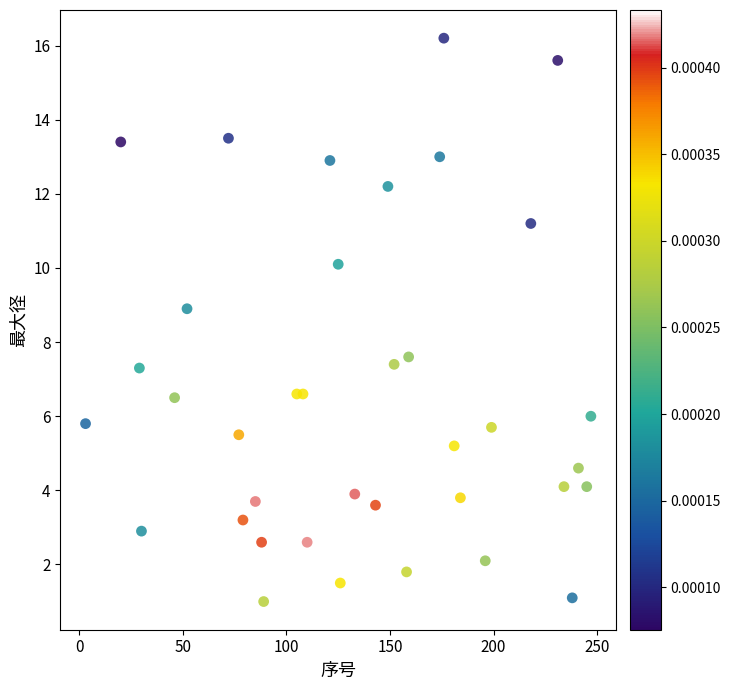

What Y value in the scatter plot is closest to 8?

7.6